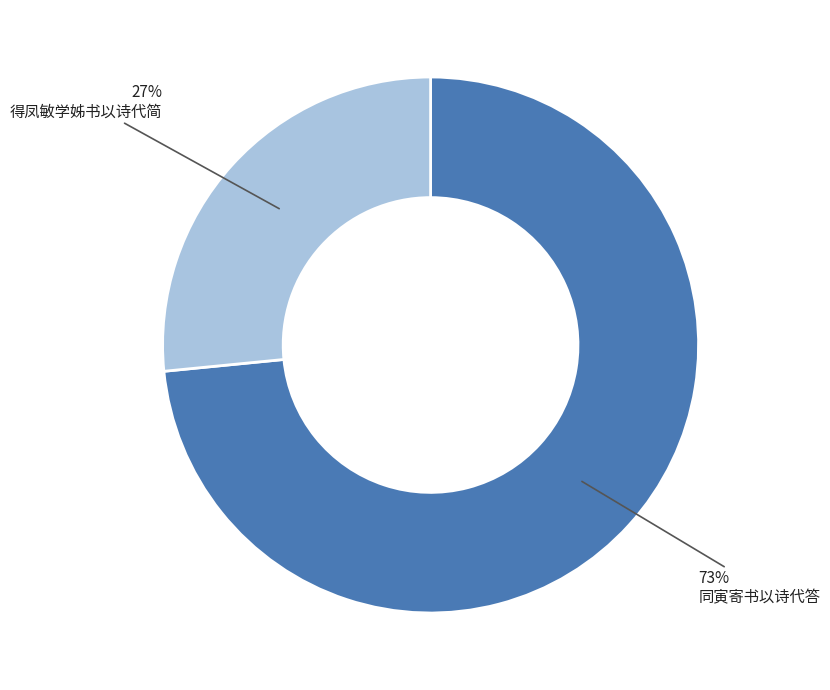

How many segments does this pie chart have?

2